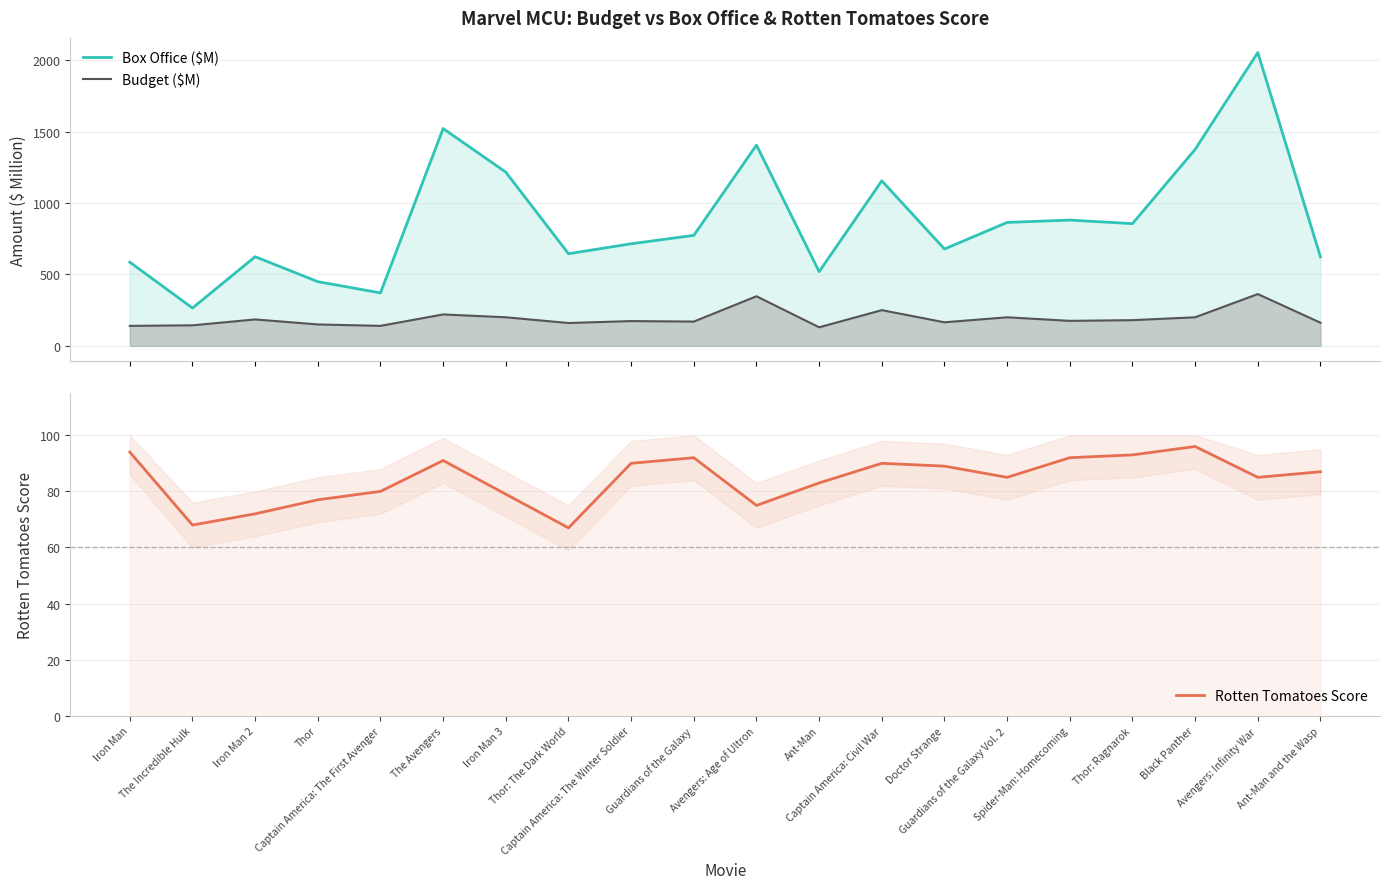

What is the sum of the Rotten Tomatoes Score values at Doctor Strange and Avengers: Infinity War?

174.0